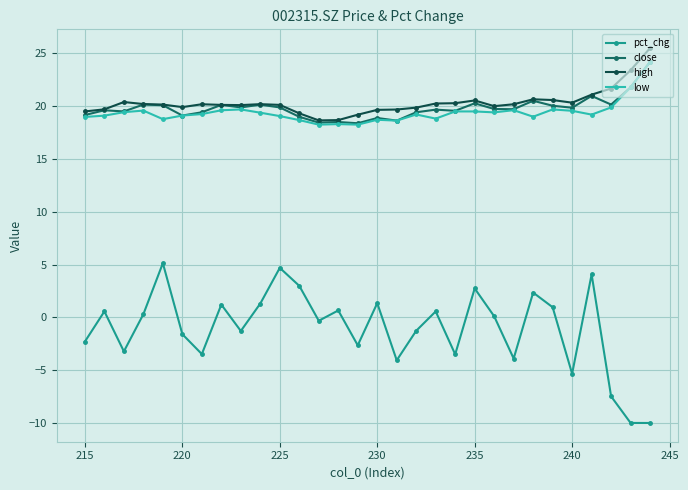

Does the chart display data point markers on the line(s)?

Yes